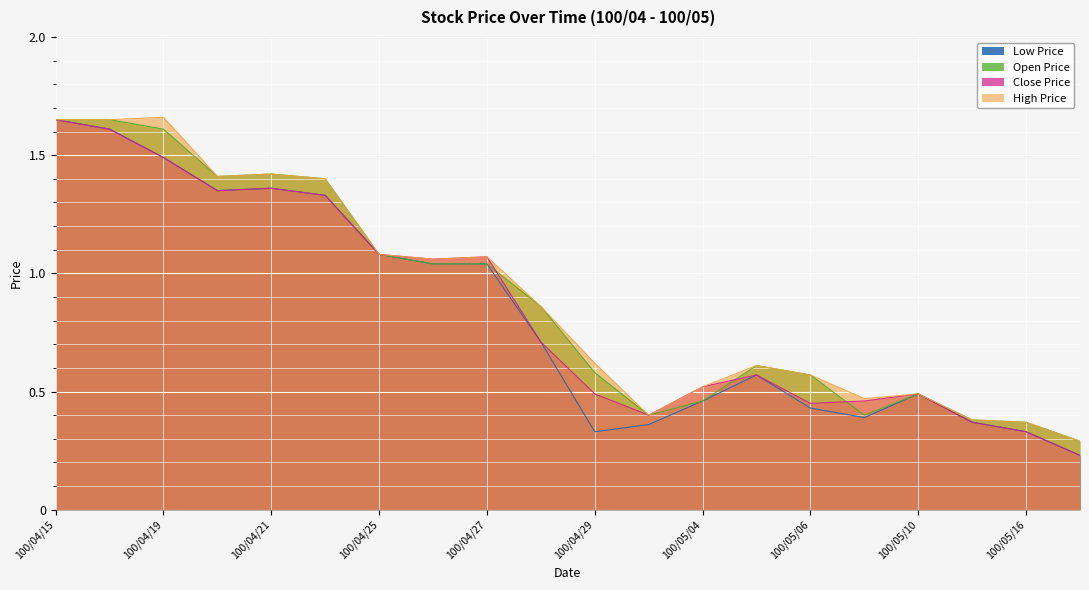

True or false: High Price and Close Price intersect in this chart.

False